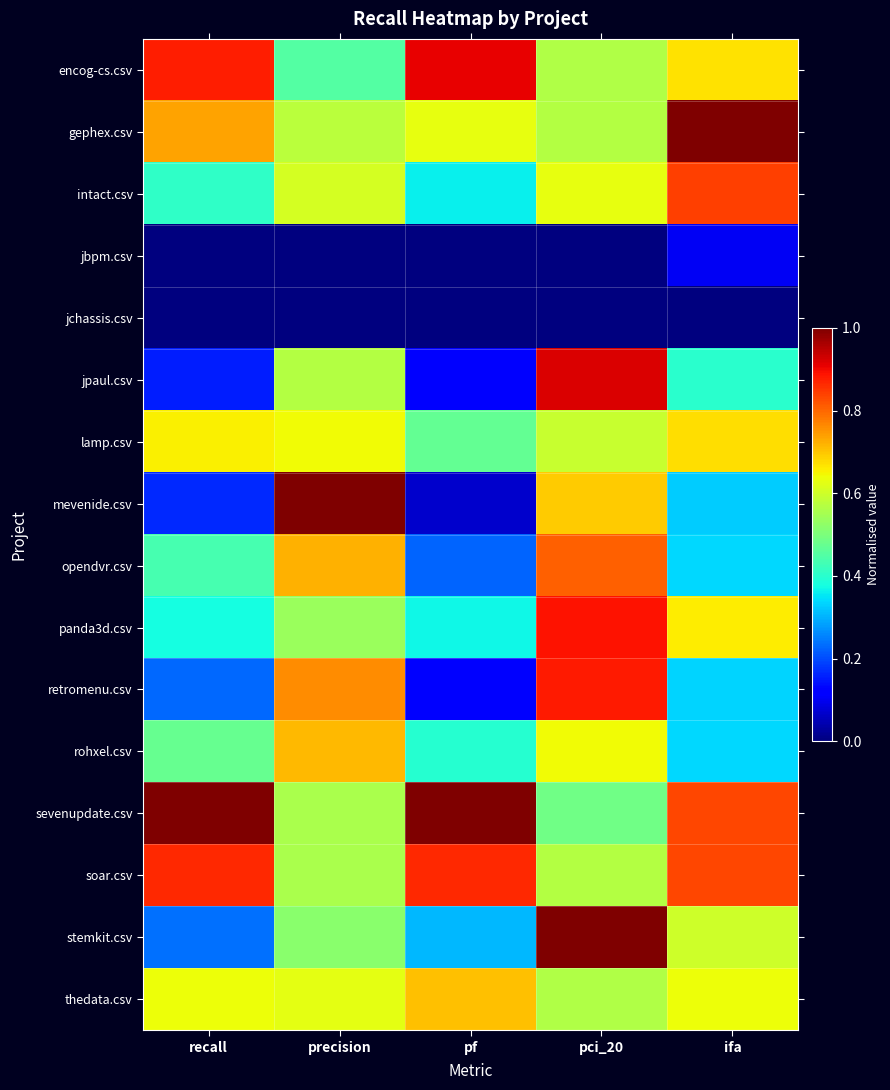

Which series has the largest total across all categories?

sevenupdate.csv